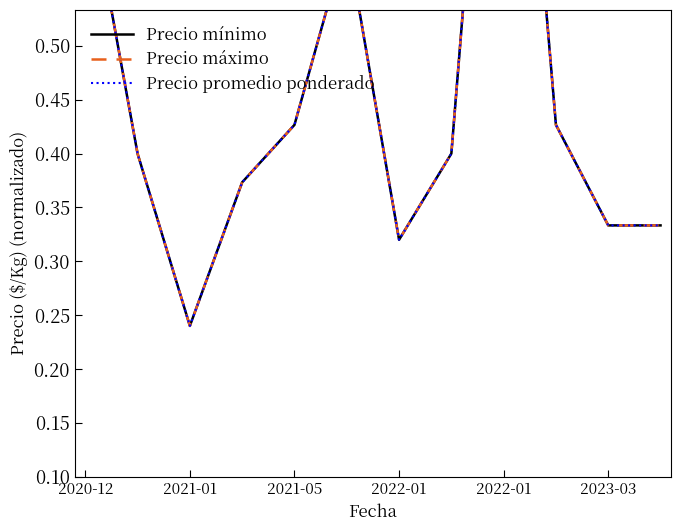

Does the chart display data point markers on the line(s)?

No